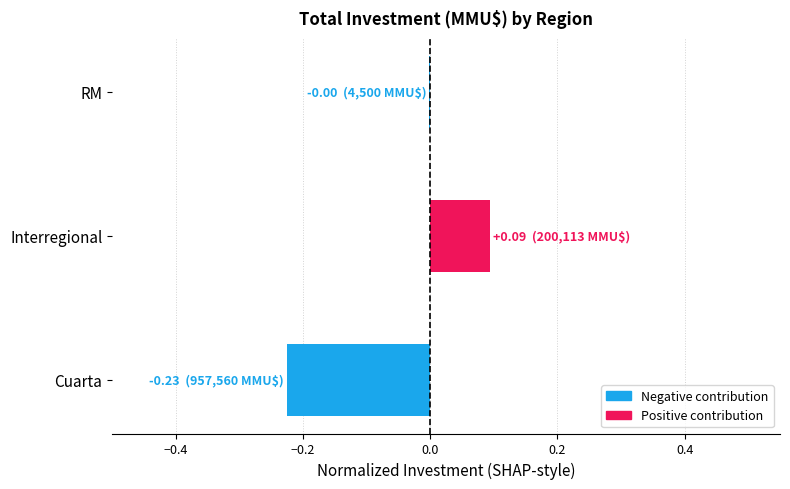

Count the number of categories in the chart.

3